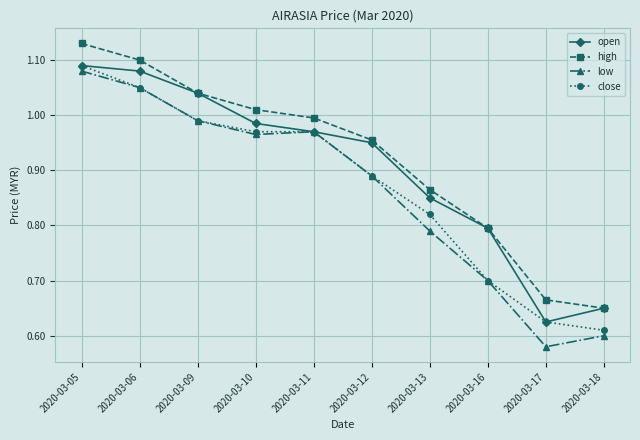

What are all the series names shown in the legend?

open, high, low, close